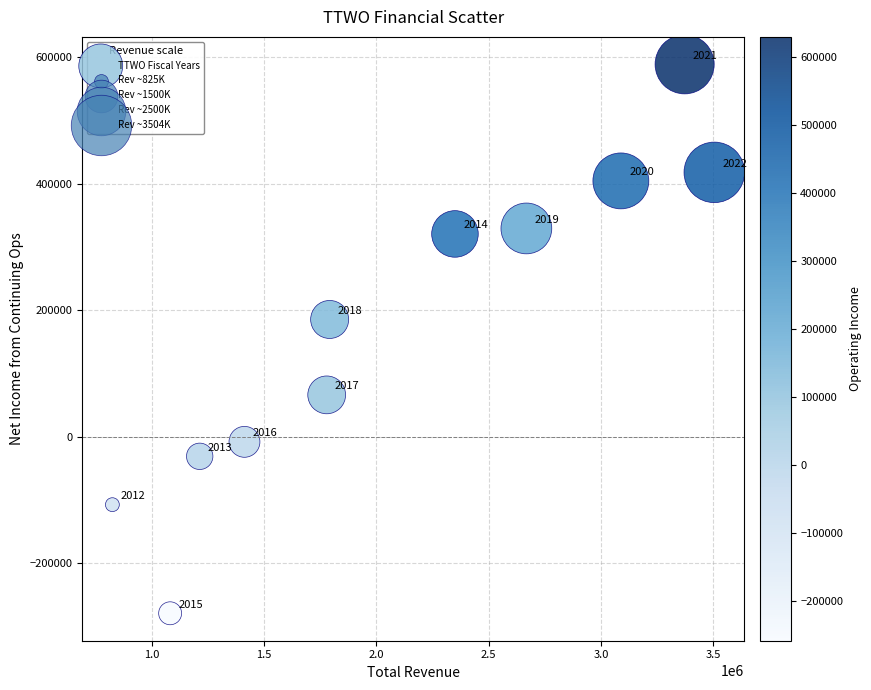

What Y value in the scatter plot is closest to 154700?

185300